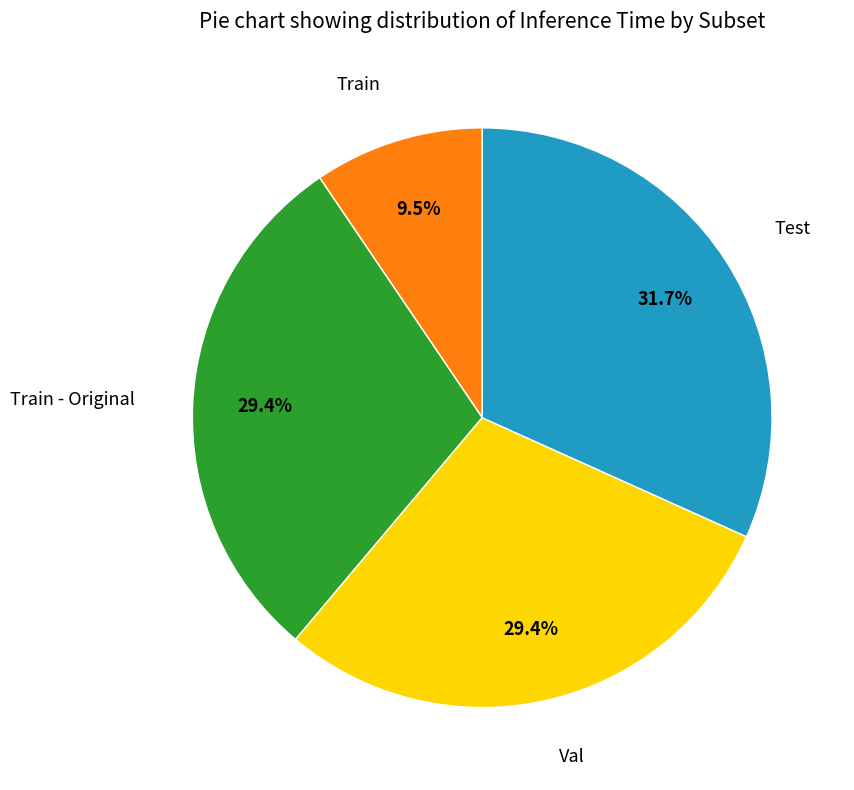

Is there any slice that represents more than half of the pie?

No